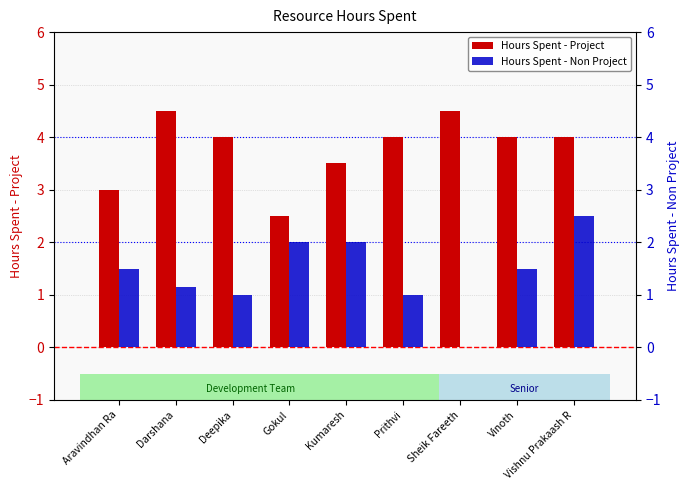

How many categories are shown in the chart?

9